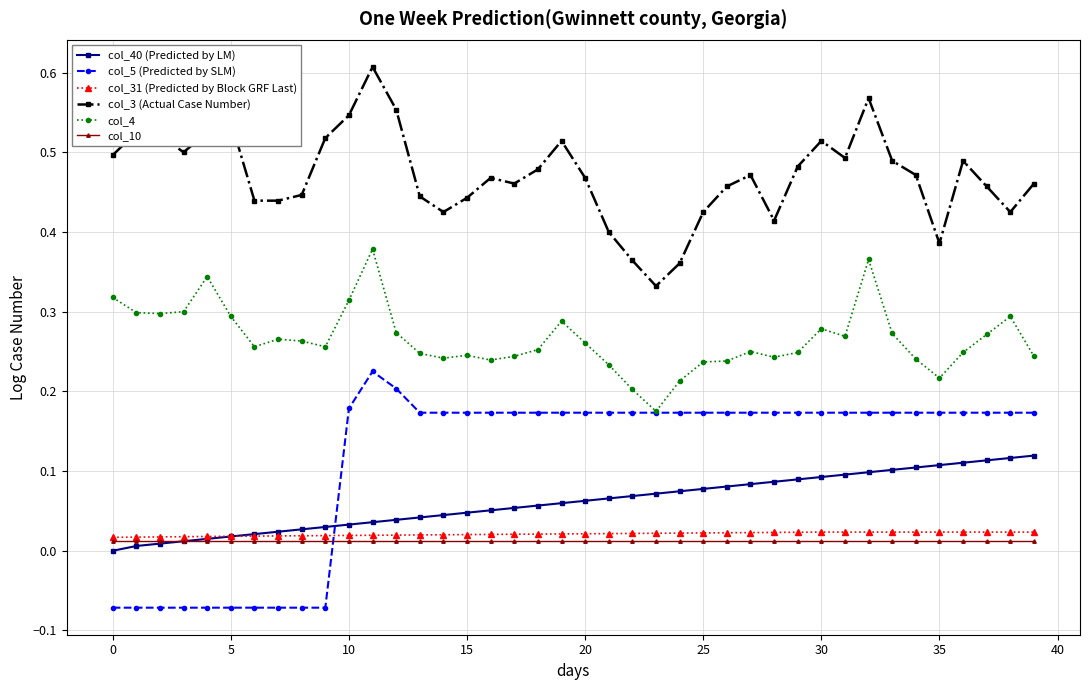

True or false: col_40 (Predicted by LM) and col_3 (Actual Case Number) cross at least once.

False